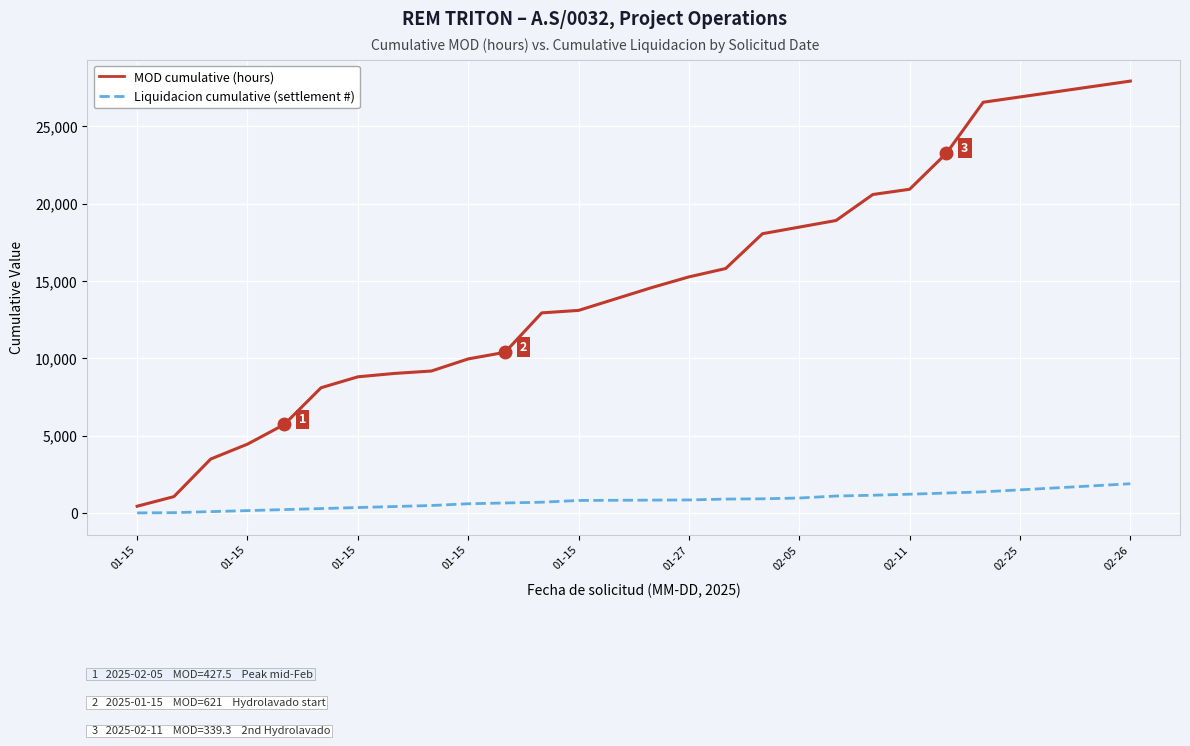

What is the greatest value displayed?

27917.1